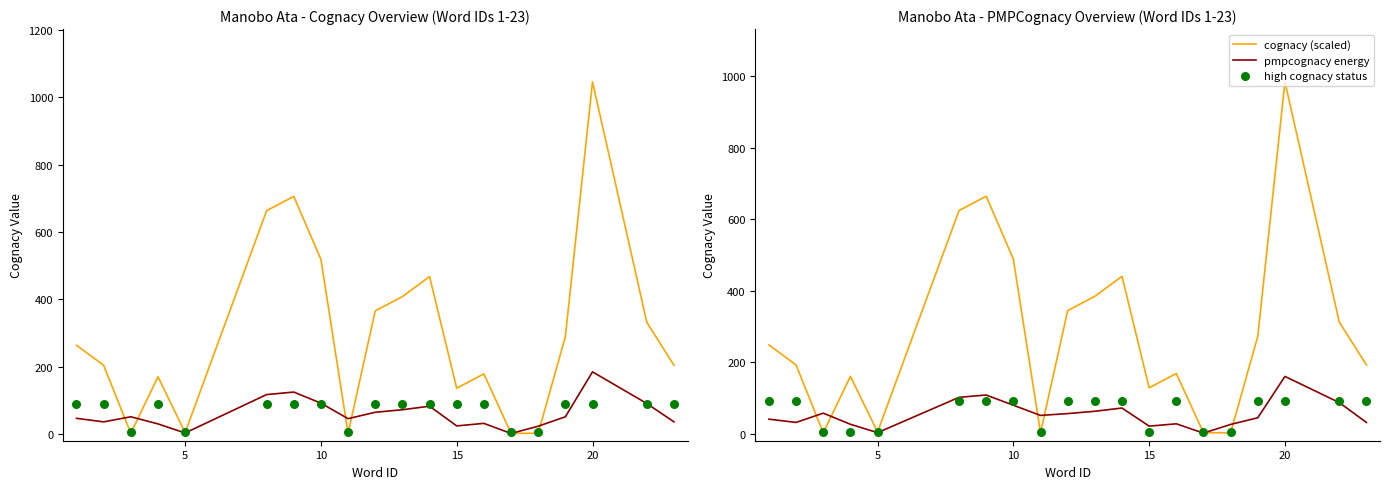

Which series reaches the maximum Y coordinate?

cognacy (scaled)